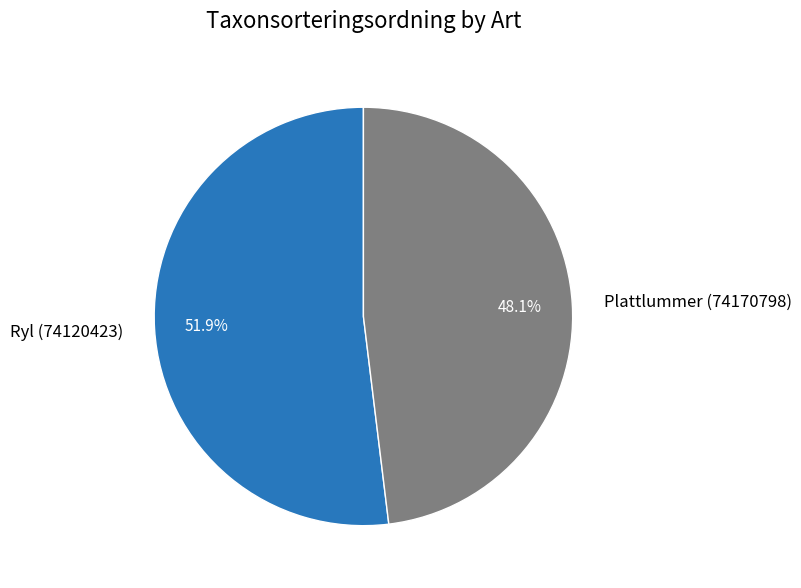

To the nearest percent, what percentage of the pie is Plattlummer (74170798)?

48%